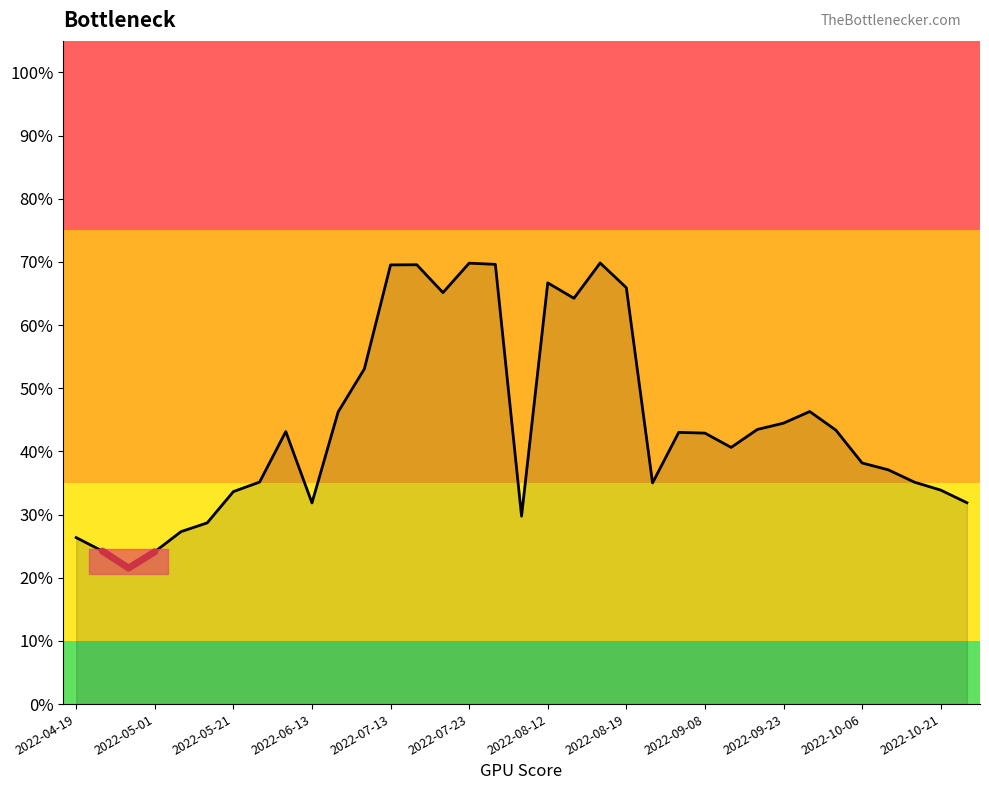

Reading right to left, what are all the values shown in this chart?

2022-10-31=0.3	2022-10-21=0.3	2022-10-13=0.4	2022-10-08=0.4	2022-10-06=0.4	2022-10-01=0.4	2022-09-28=0.5	2022-09-23=0.4	2022-09-18=0.4	2022-09-13=0.4	2022-09-08=0.4	2022-09-06=0.4	2022-09-03=0.4	2022-08-19=0.7	2022-08-17=0.7	2022-08-14=0.6	2022-08-12=0.7	2022-08-02=0.3	2022-07-28=0.7	2022-07-23=0.7	2022-07-20=0.7	2022-07-18=0.7	2022-07-13=0.7	2022-06-23=0.5	2022-06-15=0.5	2022-06-13=0.3	2022-06-08=0.4	2022-05-31=0.4	2022-05-21=0.3	2022-05-16=0.3	2022-05-14=0.3	2022-05-01=0.2	2022-04-26=0.2	2022-04-21=0.2	2022-04-19=0.3